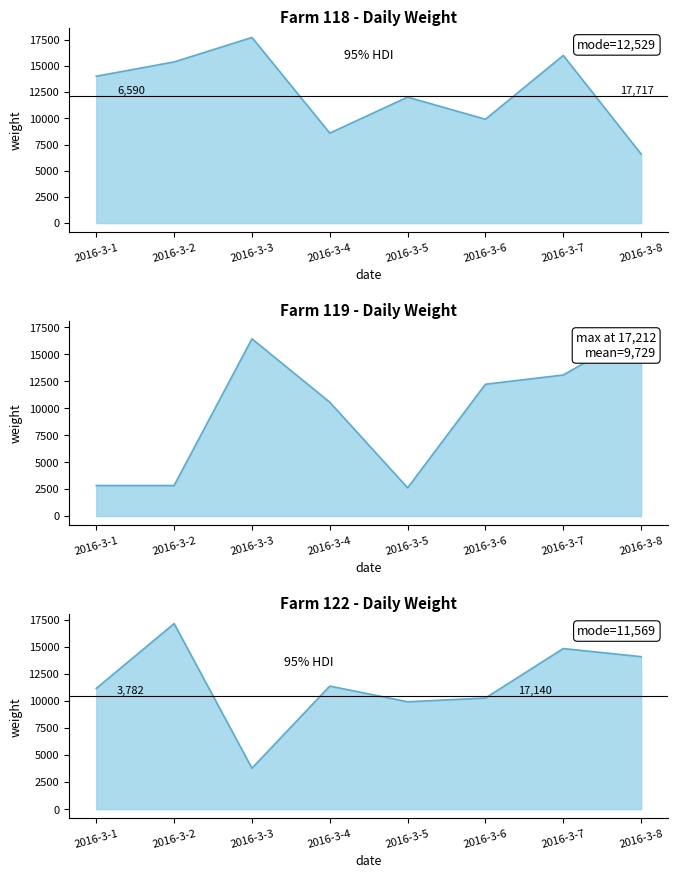

Rank the series by their average value, from highest to lowest.

Farm 118, Farm 122, Farm 119